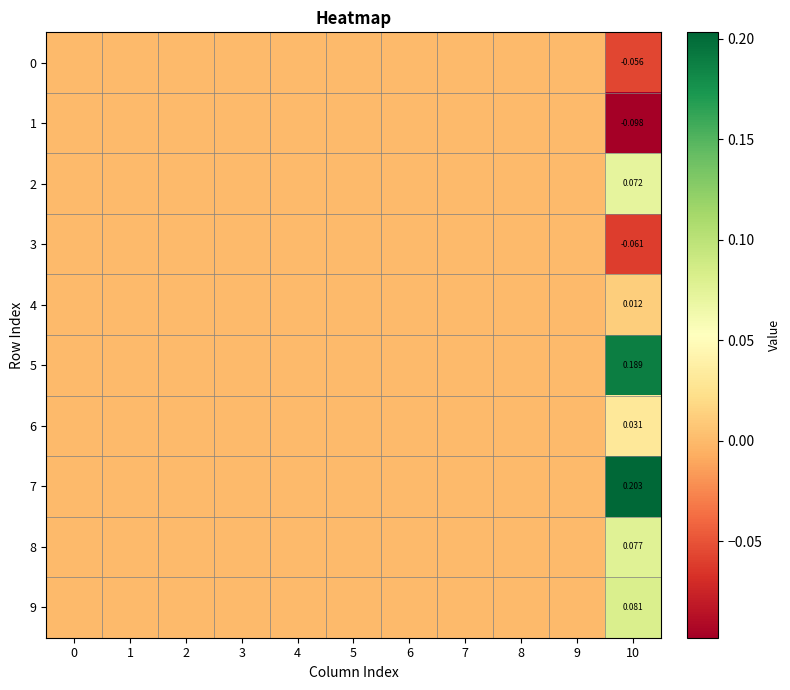

The 0 series shows -0.0 at 9. True or false?

False